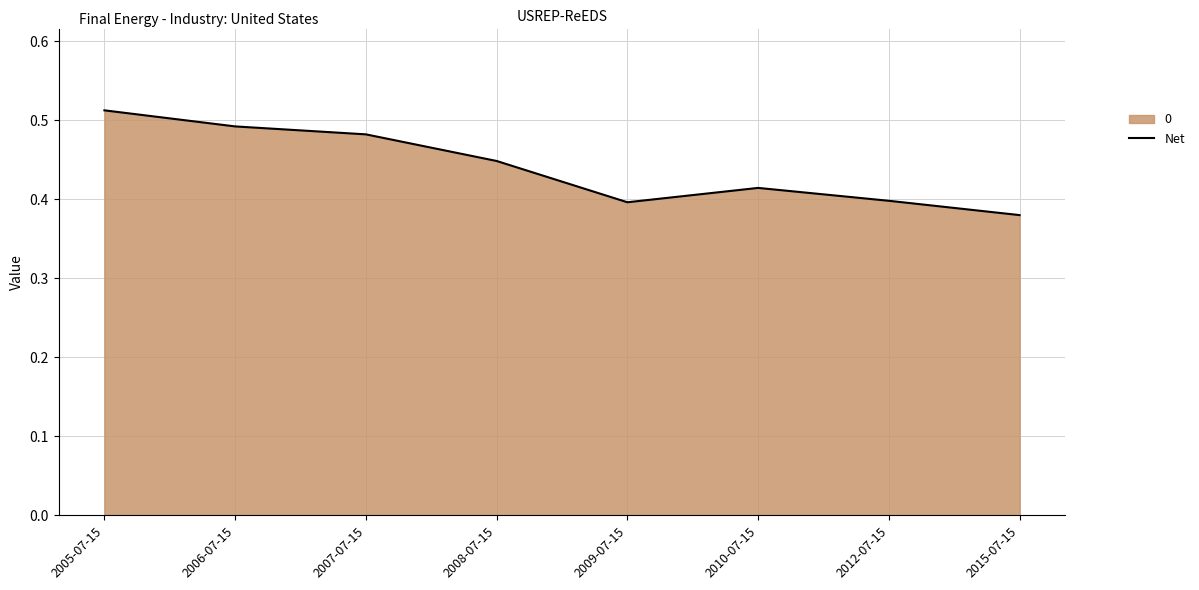

Between 2009-07-15 and 2012-07-15, which is larger?

2012-07-15